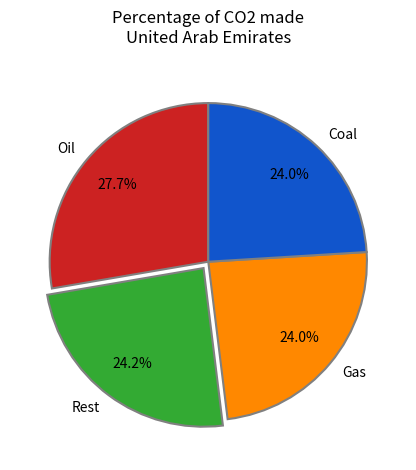

Count the number of slices in the pie.

4